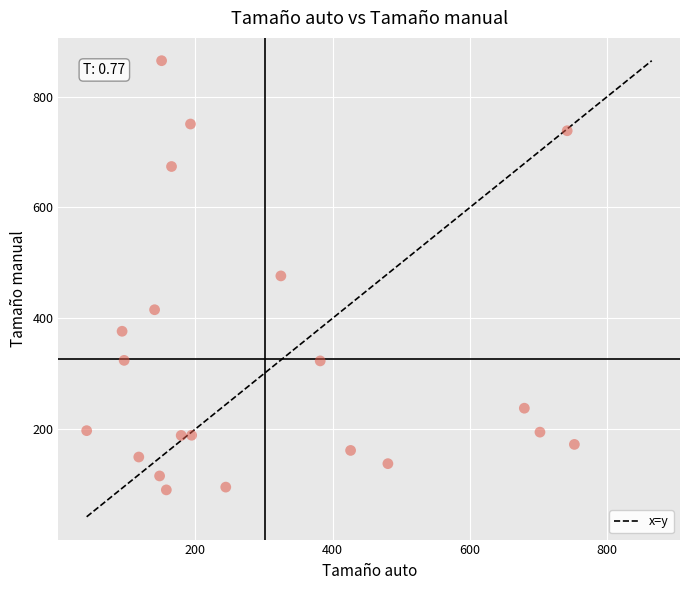

What is the range of X values (max minus min)?

710.8